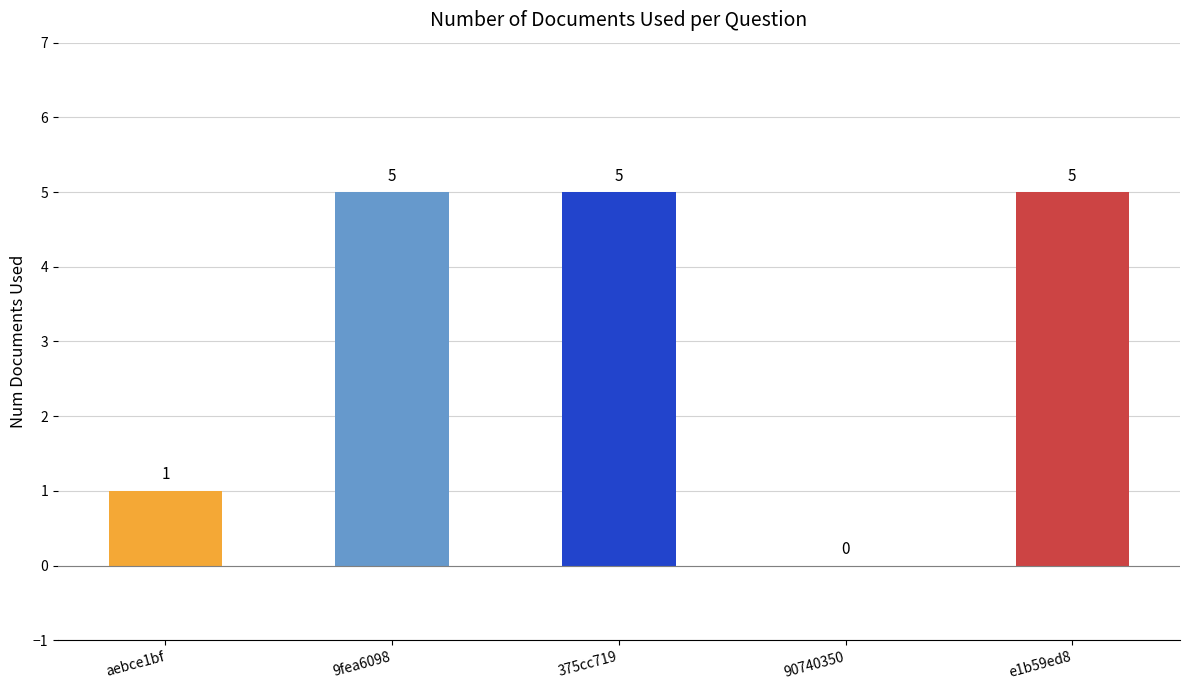

True or false: the data shows 5 at 9fea6098.

True